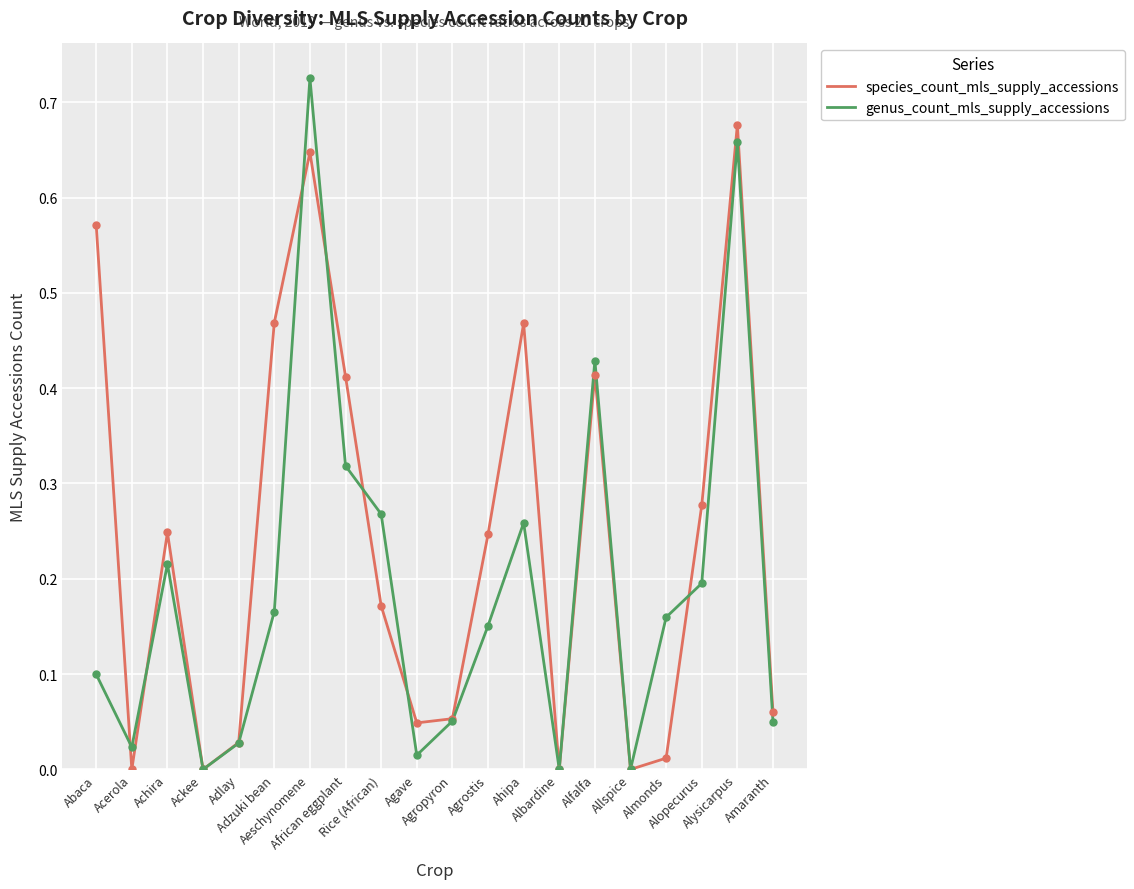

List the series in order of their peak value, lowest first.

species_count_mls_supply_accessions, genus_count_mls_supply_accessions